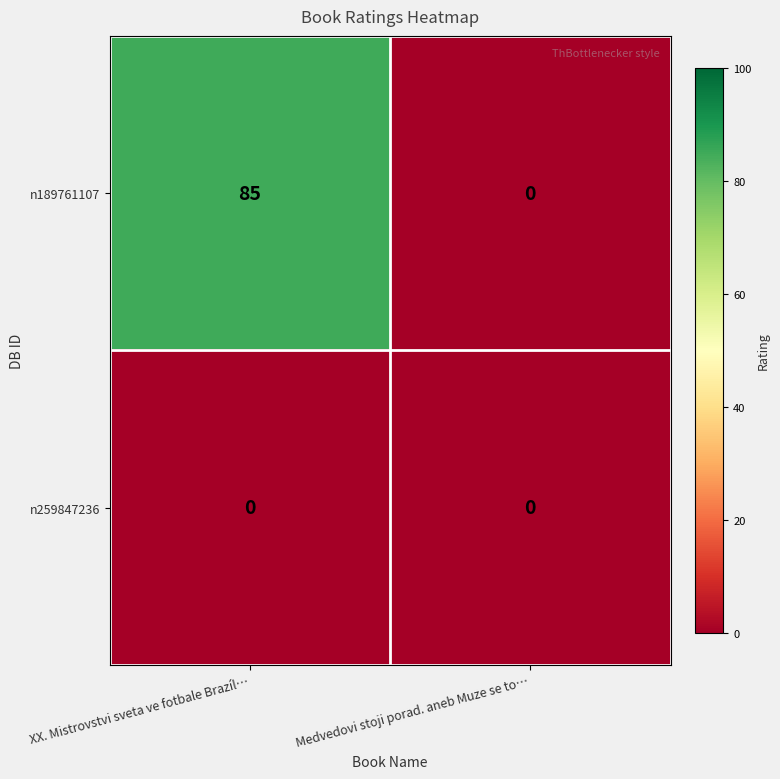

Count the number of categories in the chart.

2